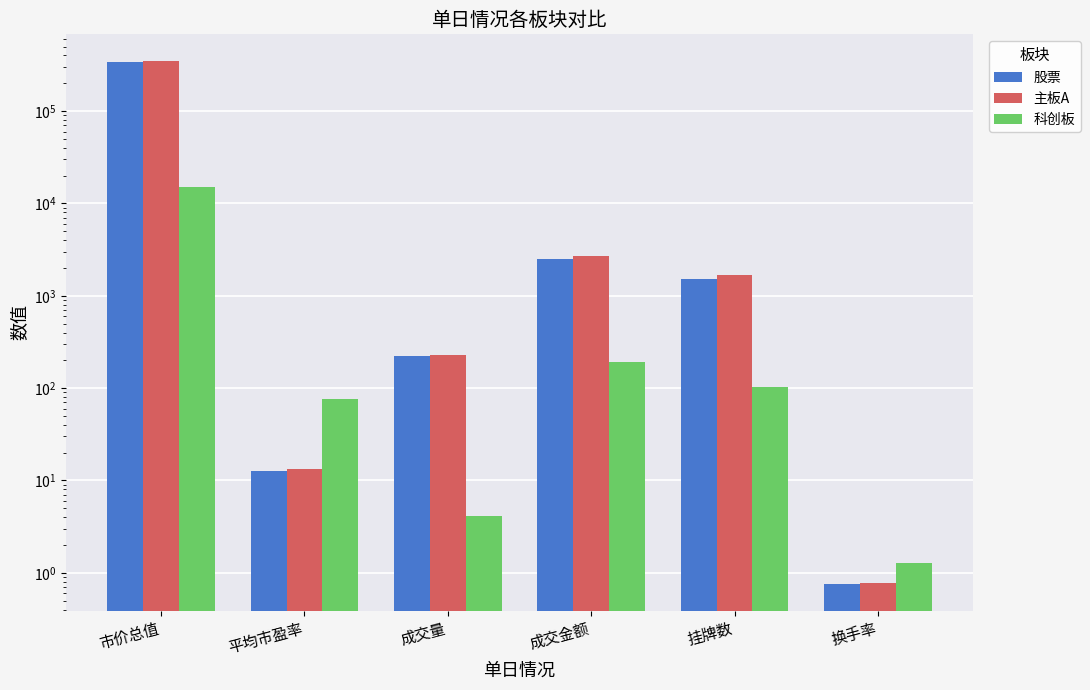

Reading left to right, transcribe all the data shown in this chart.

股票: 市价总值=336978.4	平均市盈率=12.8	成交量=221.3	成交金额=2528.1	挂牌数=1511.0	换手率=0.8
主板A: 市价总值=352657.1	平均市盈率=13.2	成交量=227.1	成交金额=2725.8	挂牌数=1663.0	换手率=0.8
科创板: 市价总值=15016.7	平均市盈率=75.4	成交量=4.1	成交金额=192.7	挂牌数=102.0	换手率=1.3